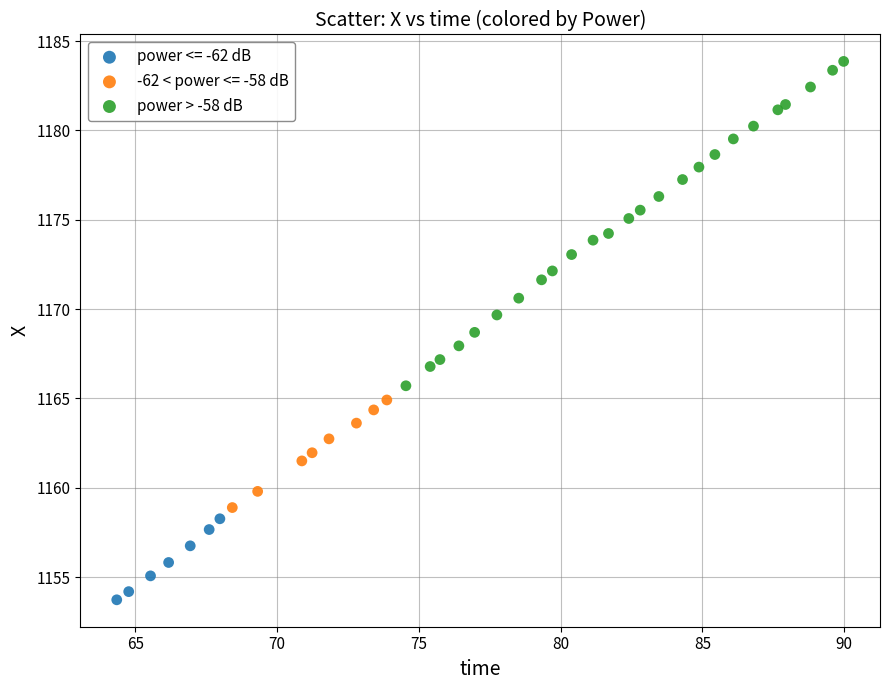

Which series contains the highest Y value?

power > -58 dB